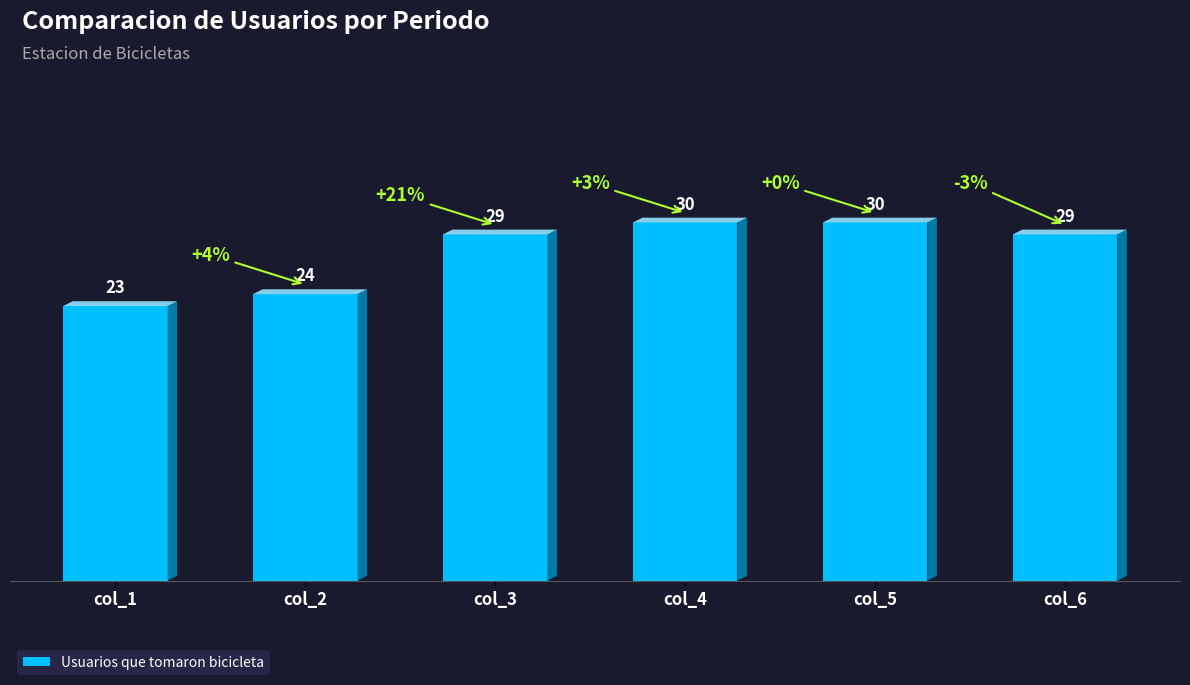

What is the difference between the maximum and minimum values?

7